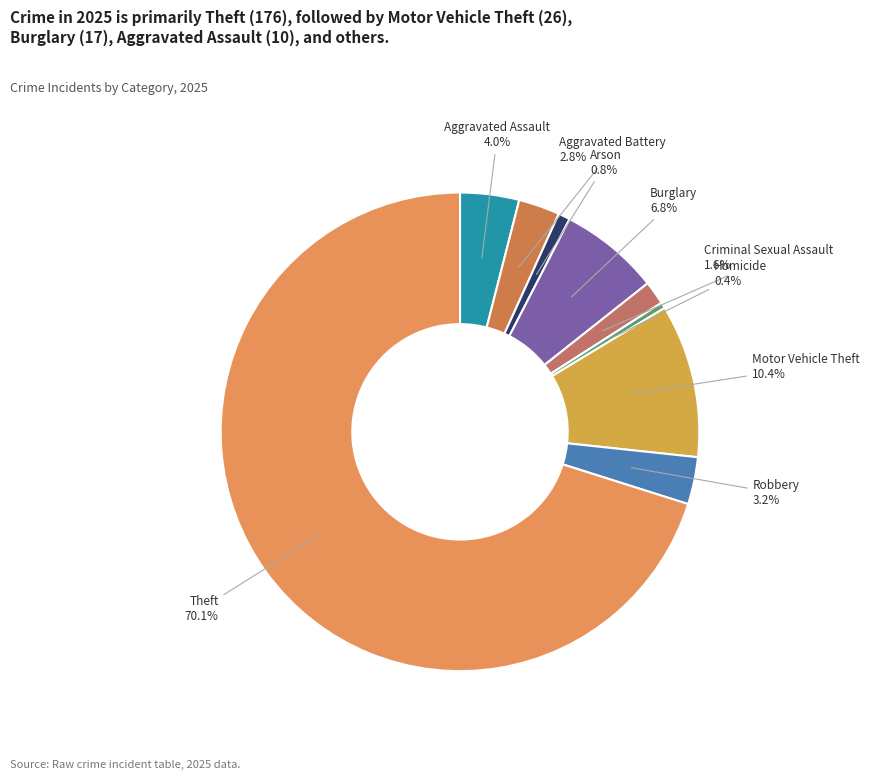

To the nearest percent, what is the combined percentage of Burglary and Arson?

8%